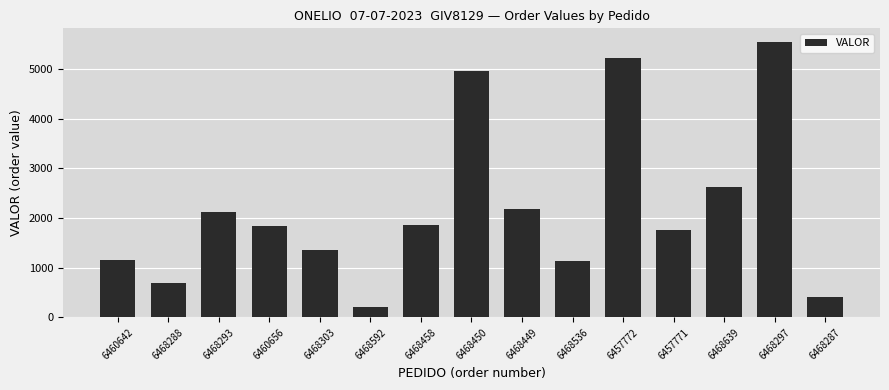

Does the chart contain any negative values?

No